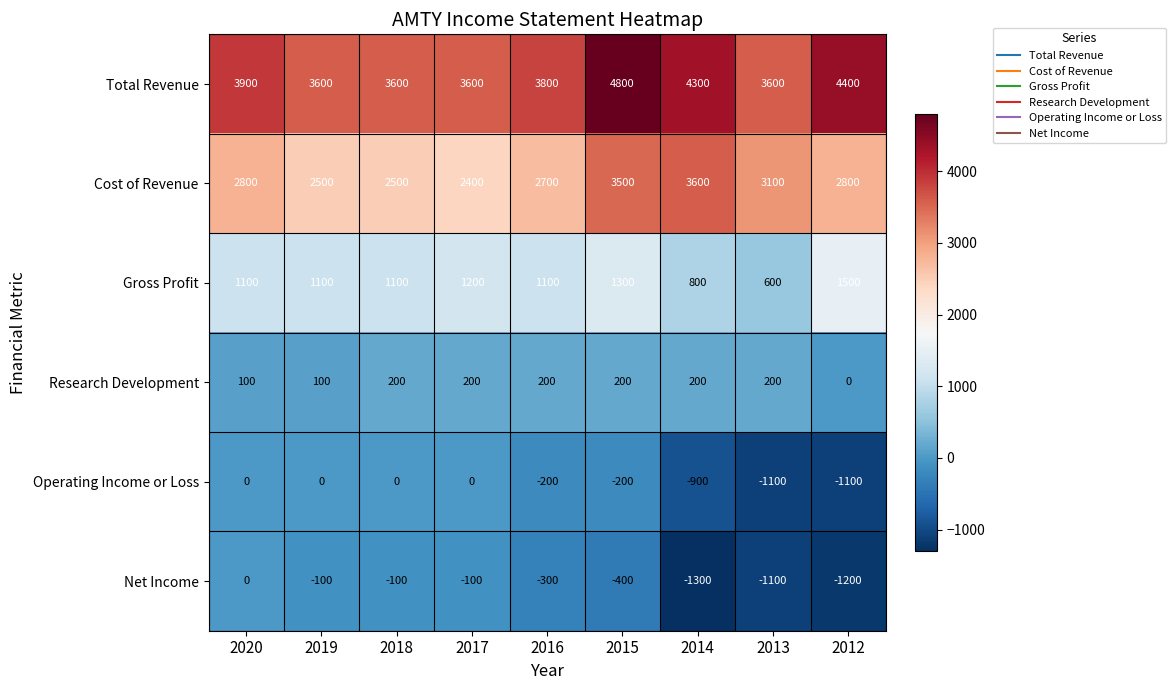

Is it true that Operating Income or Loss equals 0 at 2018?

True